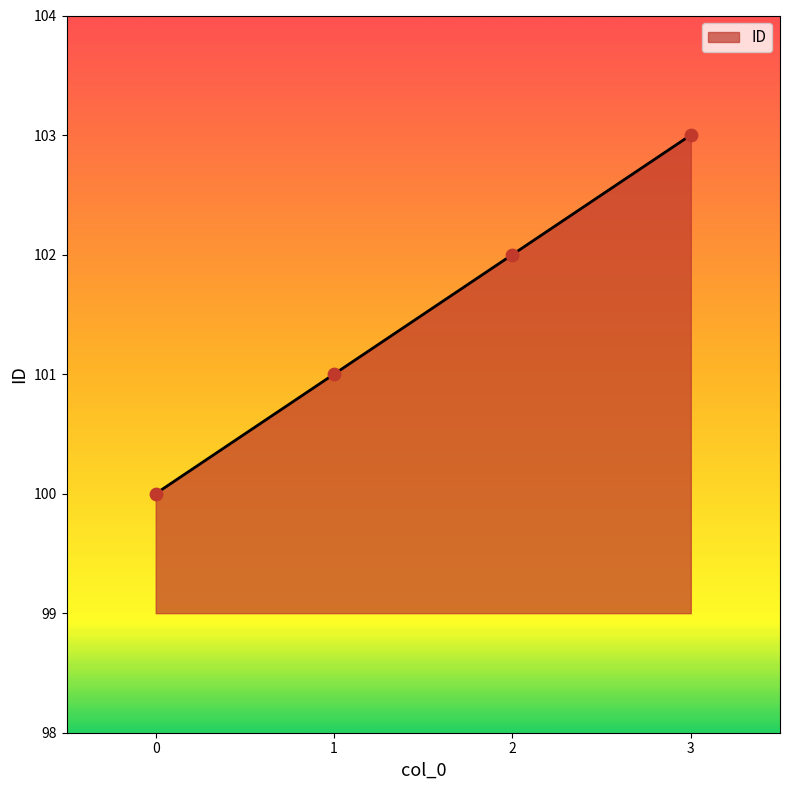

Which has a higher value, 2 or 0?

2